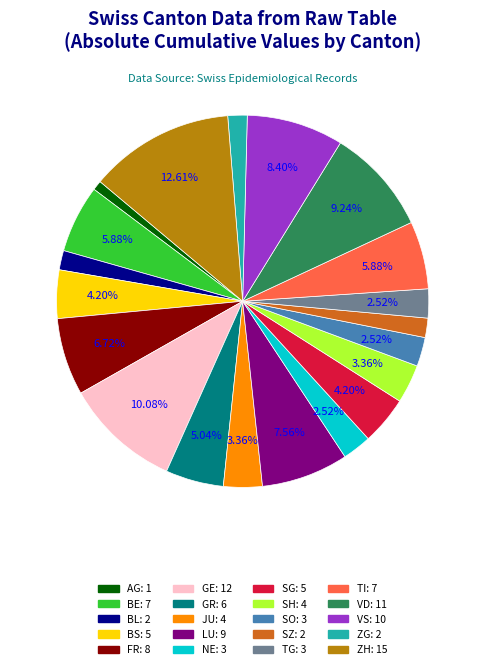

Is there any slice that represents more than half of the pie?

No